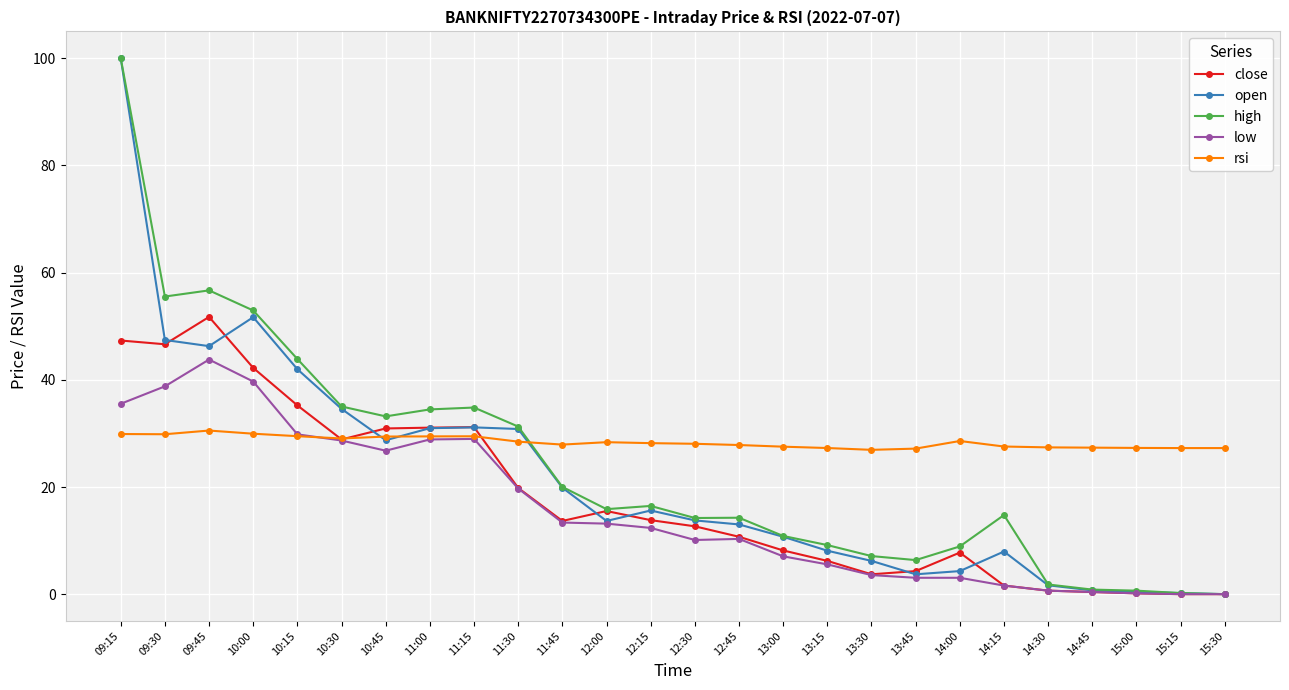

What is the difference between the highest and lowest values at 10:00?

23.0